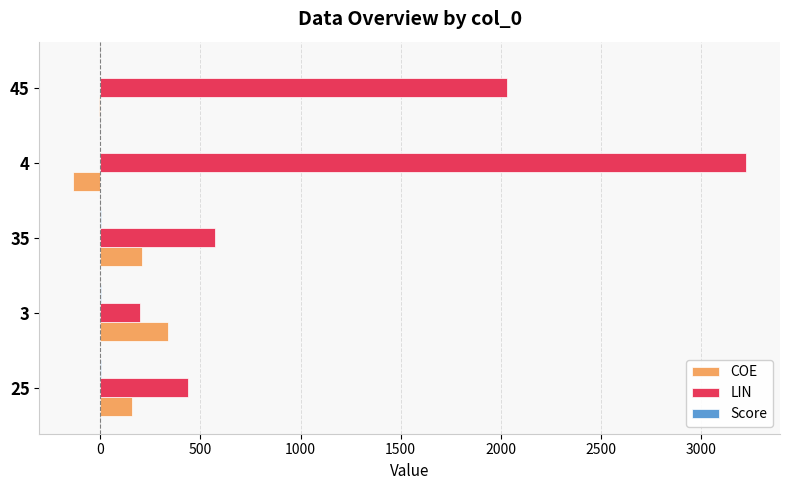

Which series has the largest total across all categories?

LIN